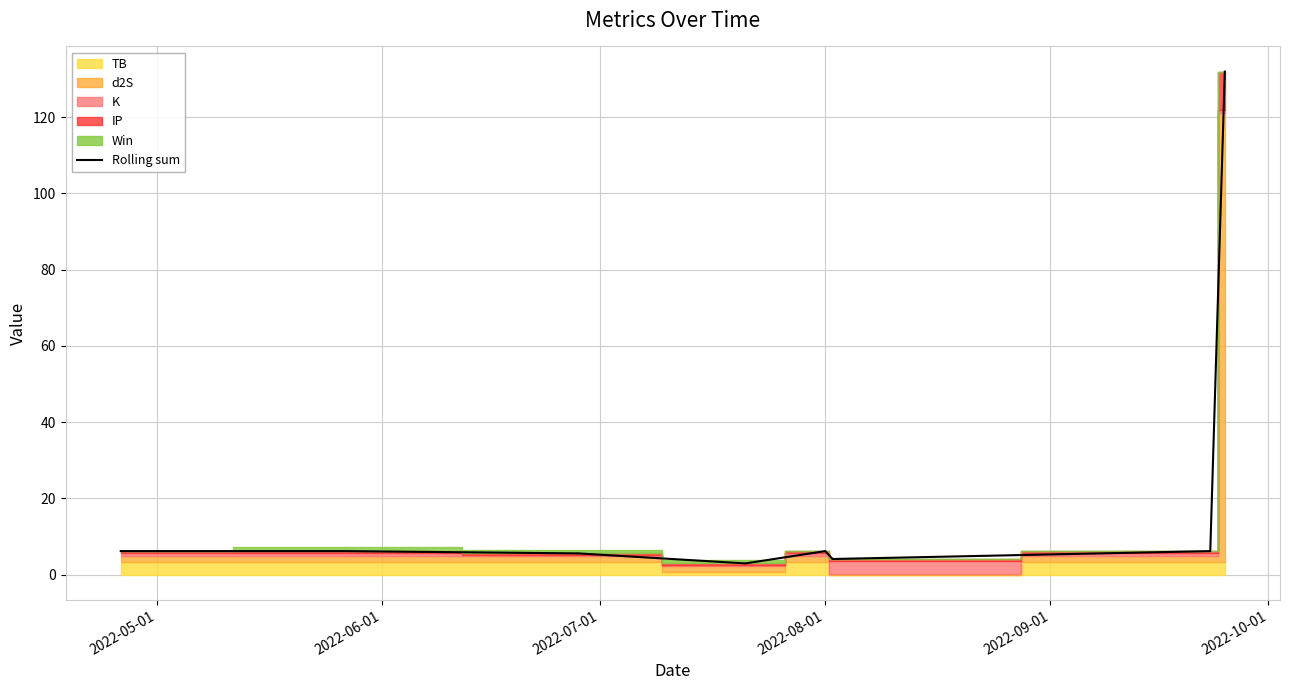

What is the sum of all values?

169.4